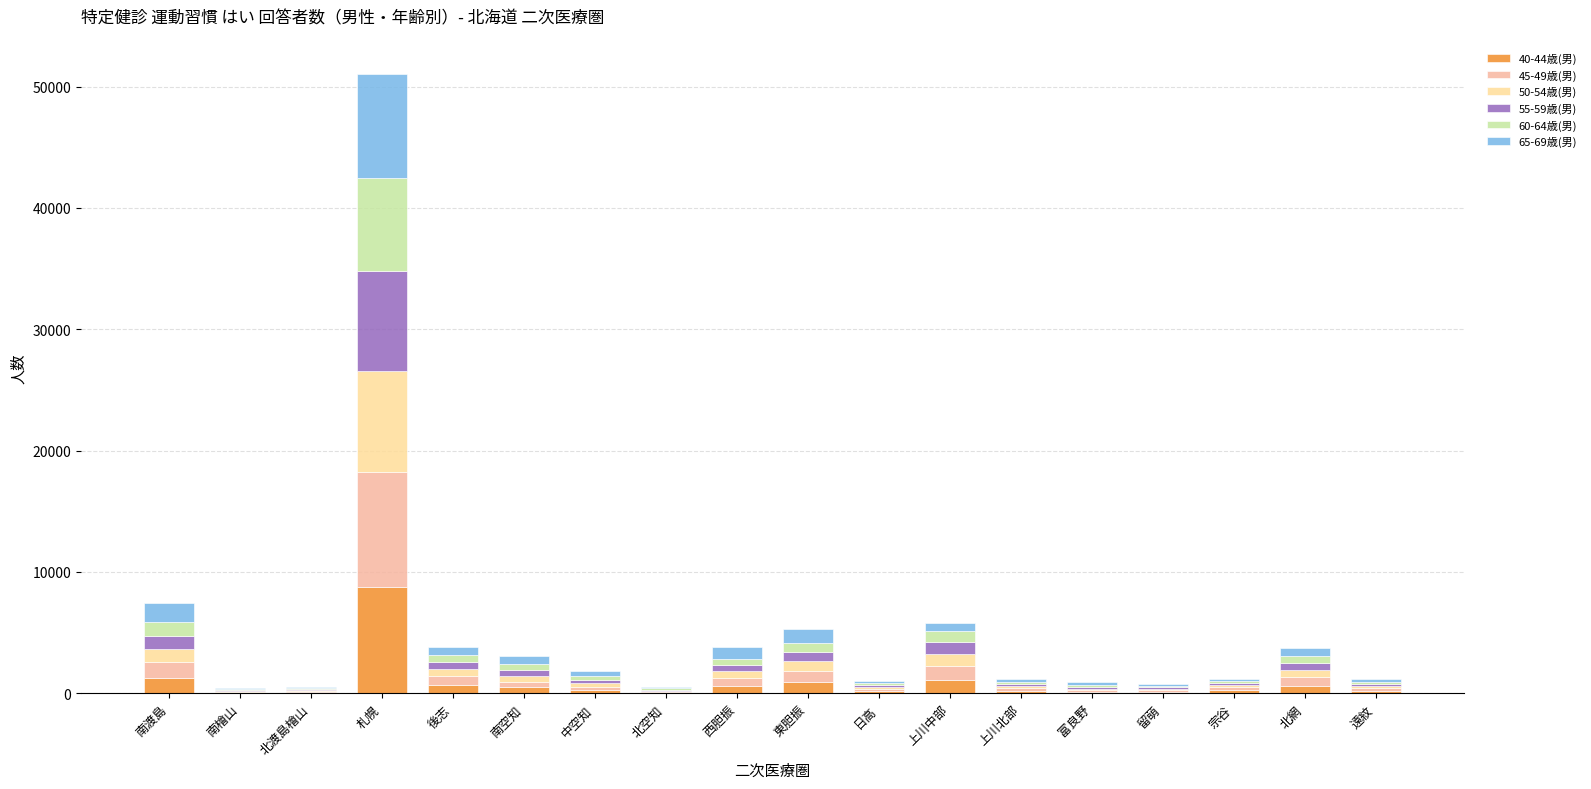

At which category is the sum across all series the highest?

札幌